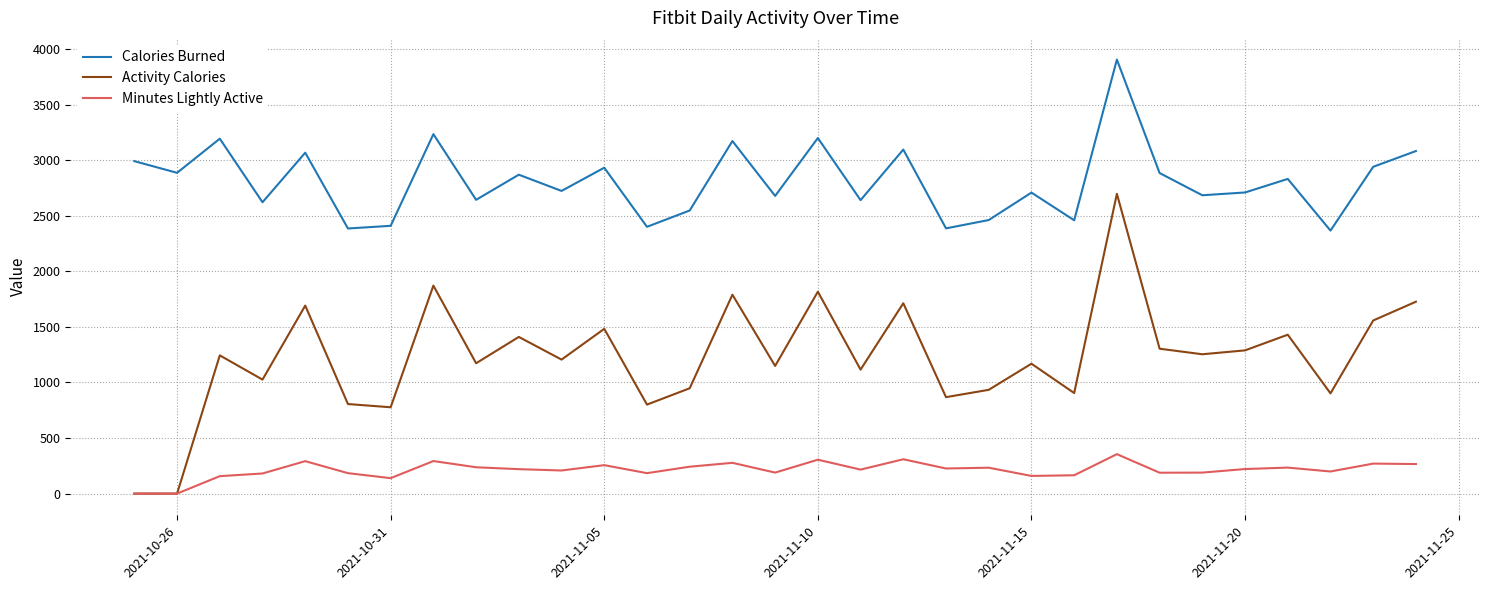

What is the maximum value for Activity Calories?

2698